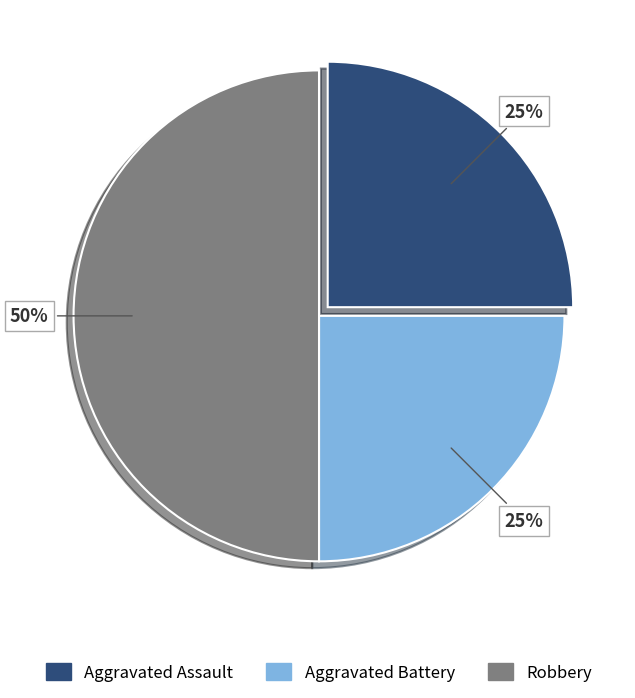

Is it true that Robbery is 50% of the pie?

True